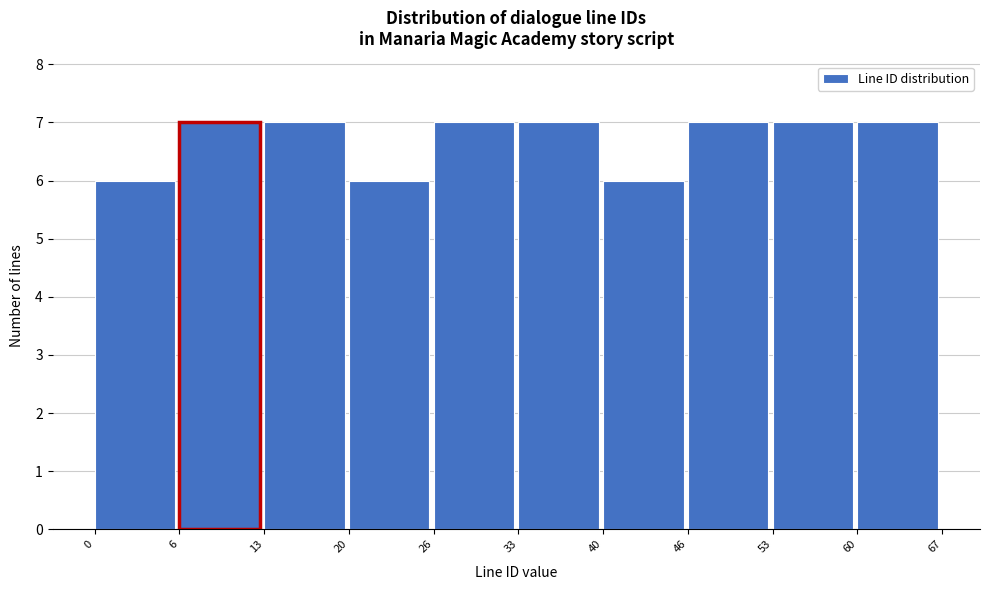

Reading right to left, transcribe all the data shown in this chart.

60=7	53=7	46=7	40=6	33=7	26=7	20=6	13=7	6=7	0=6